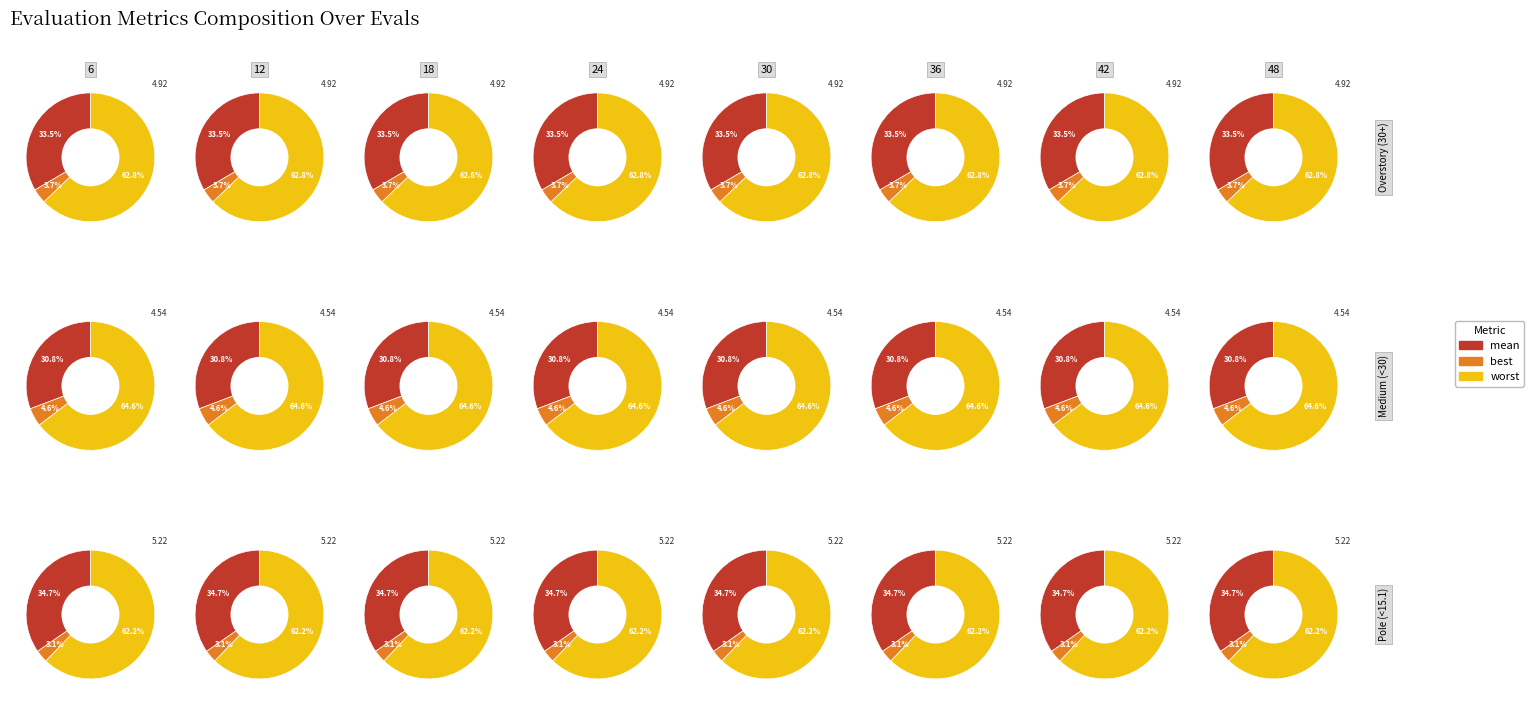

Between 48 and 72, which is larger?

48